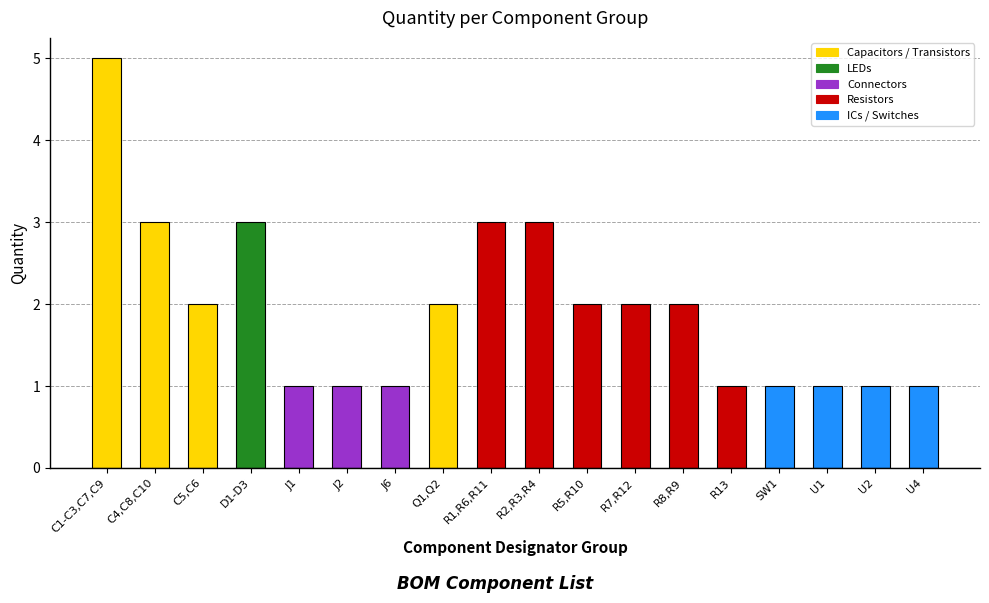

What is the label of the 1st bar from the right?

U4